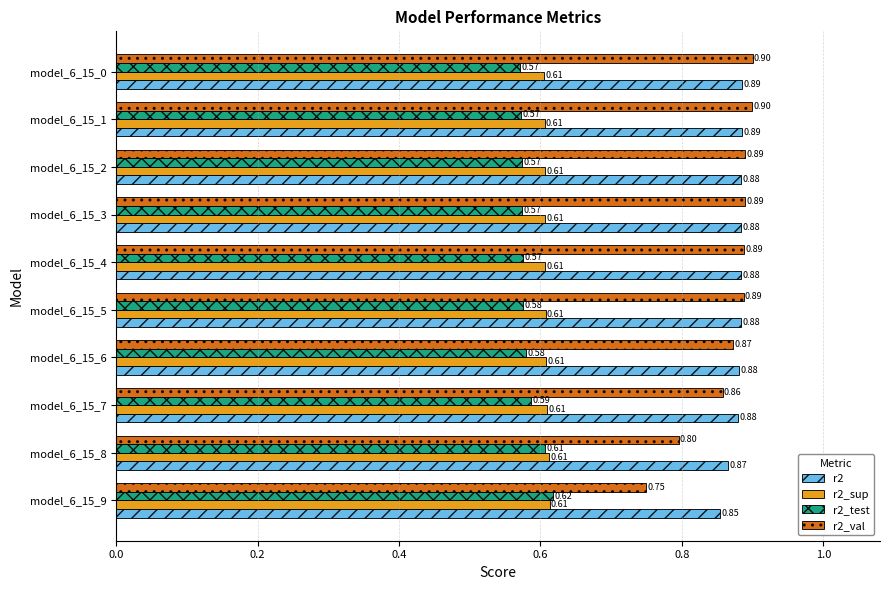

At how many categories does at least one series exceed 0?

10